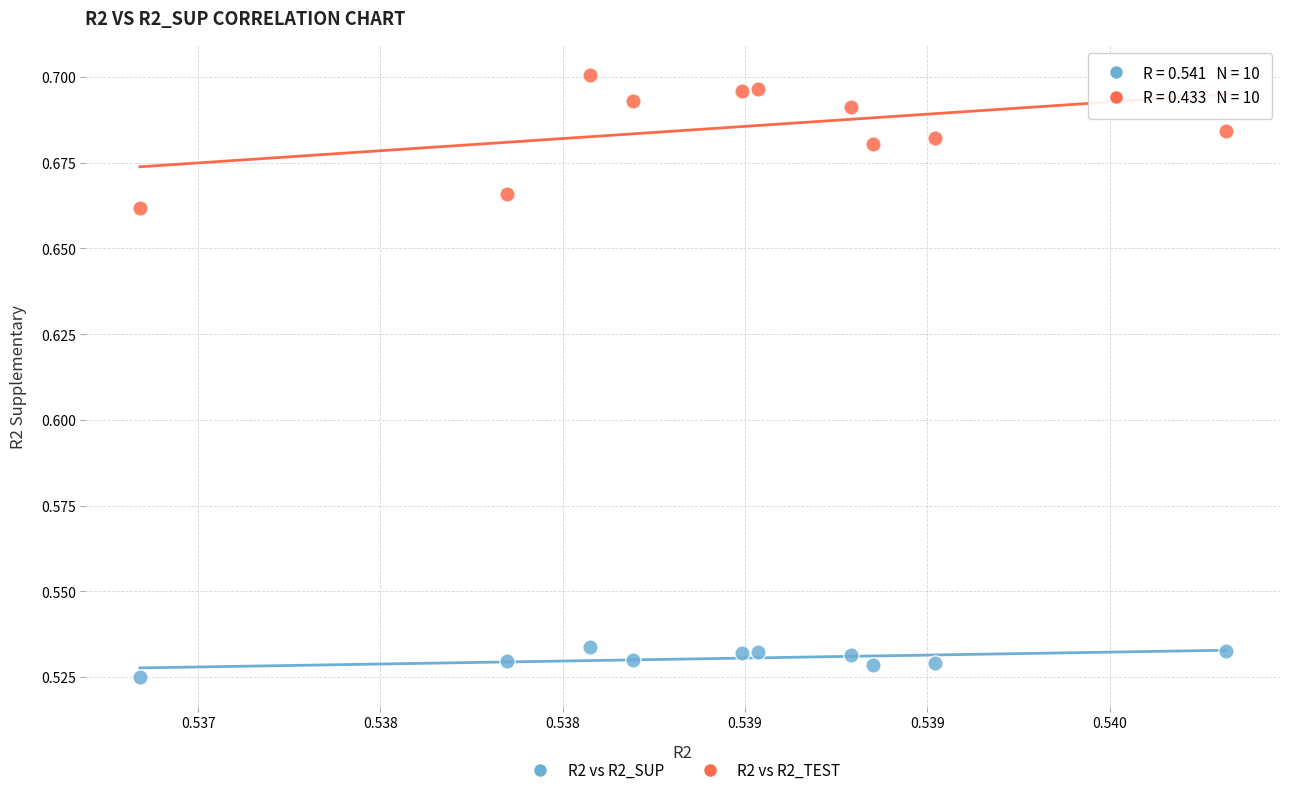

Which series contains the lowest Y value?

R2 vs R2_SUP